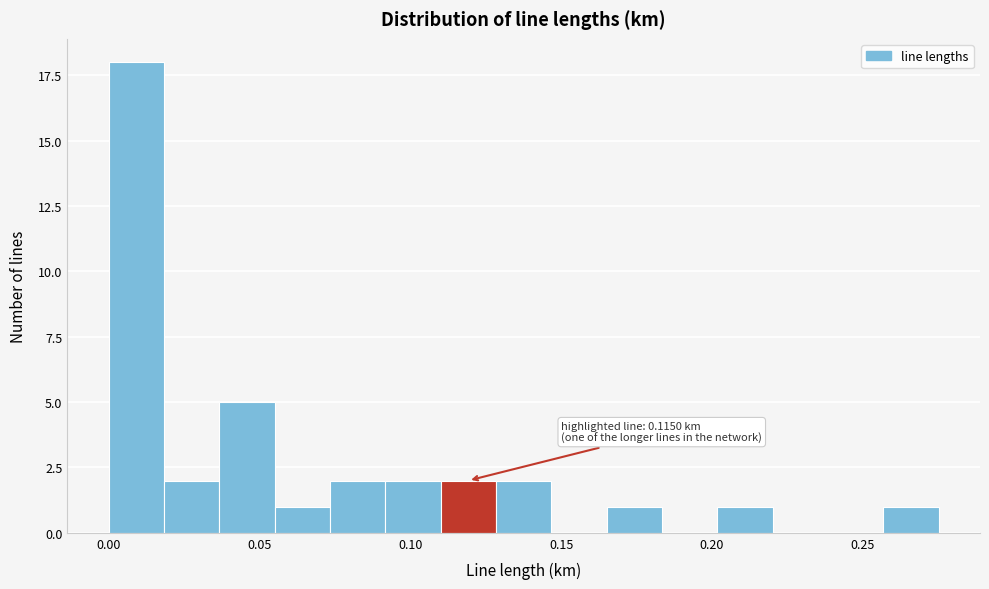

Around what value on the x-axis is the tallest bar? Give the approximate position of its centre, as read against the axis.

0.010